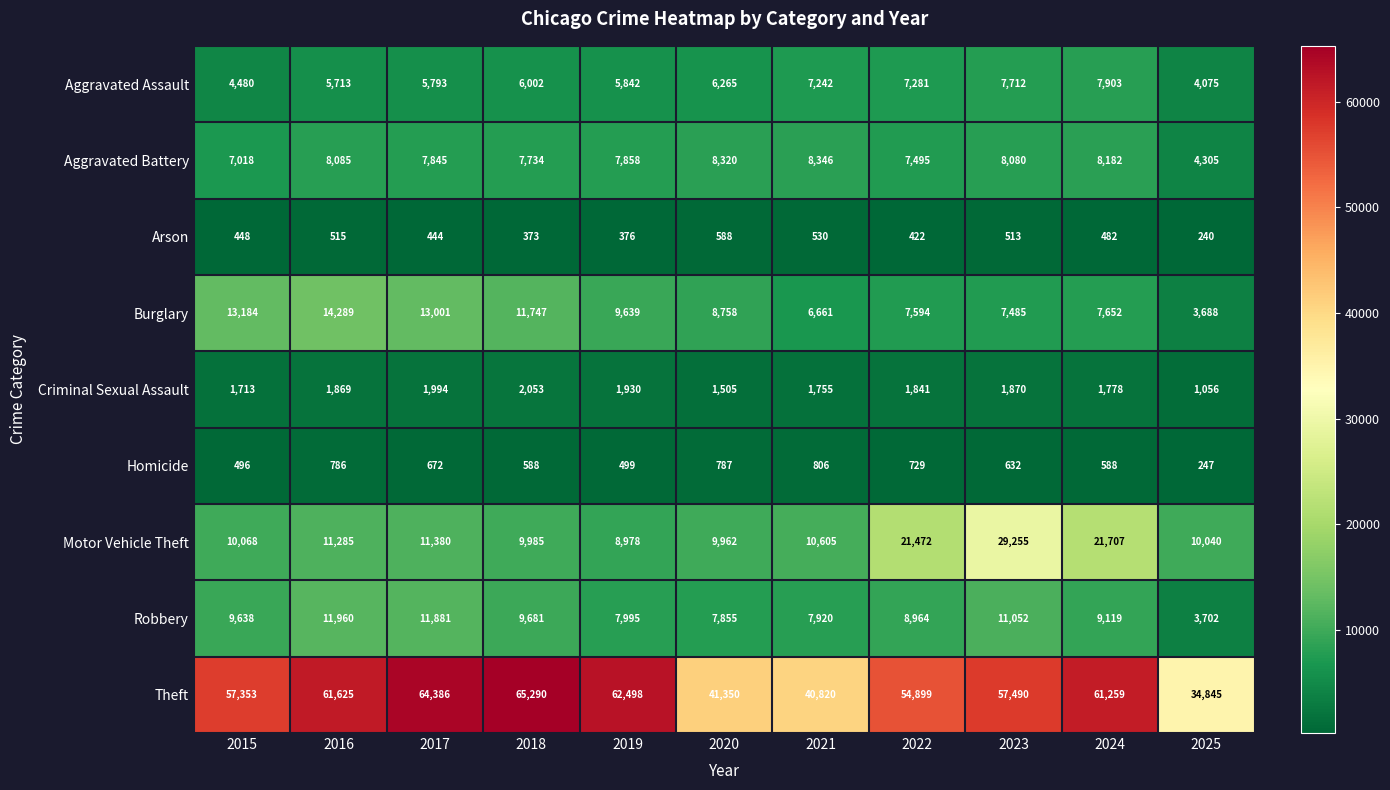

Count the number of data series in this chart.

9